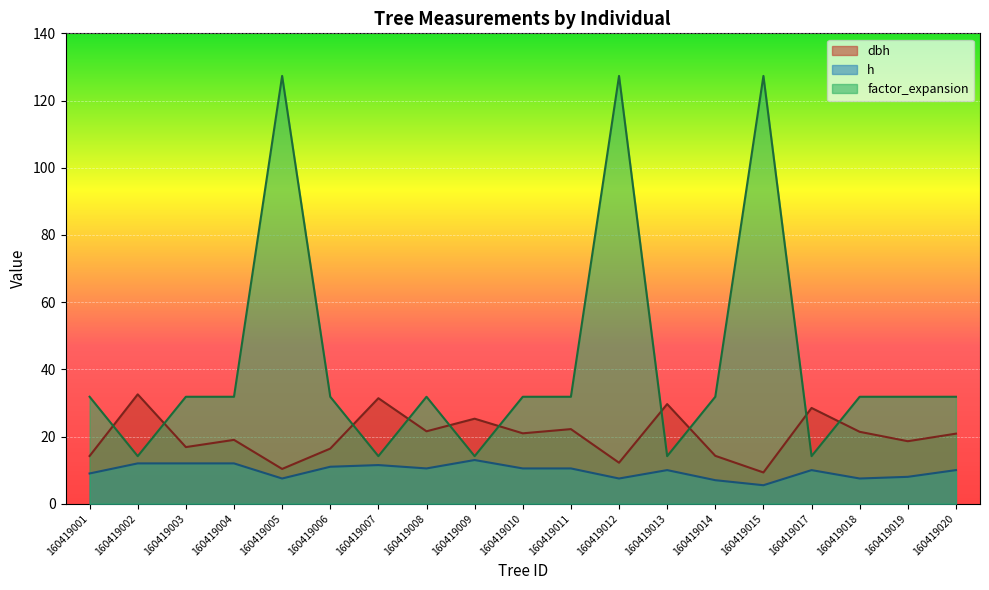

True or false: h and factor_expansion cross at least once.

False